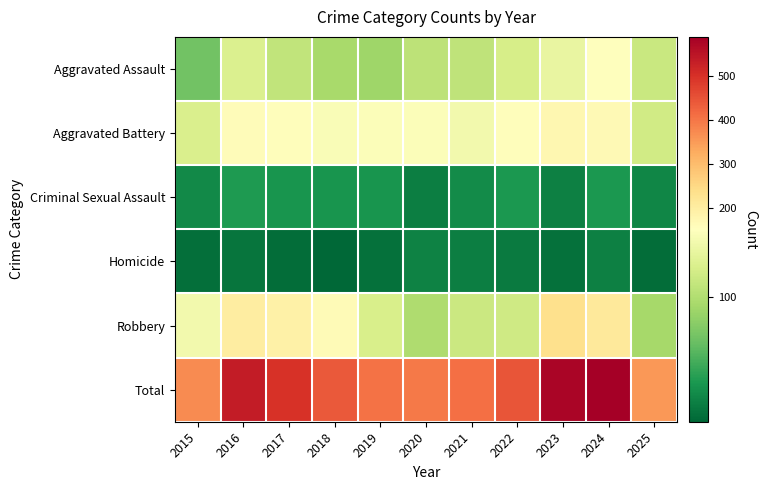

What is the minimum value shown in the chart?

4